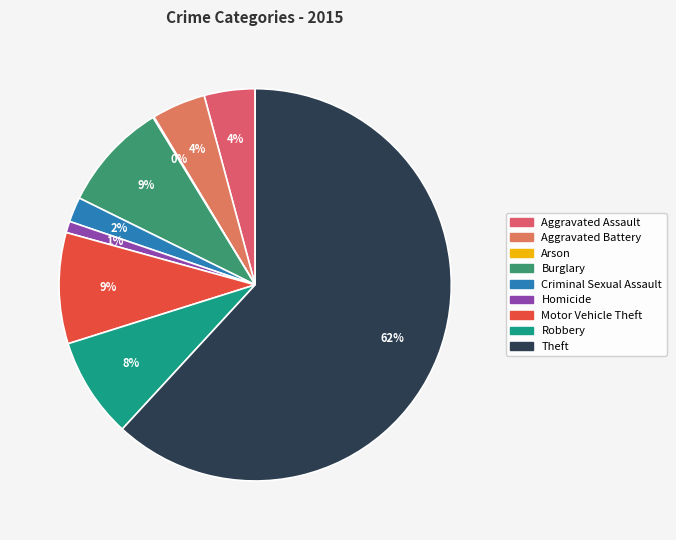

What percentage do Theft and Burglary together represent?

70.8%